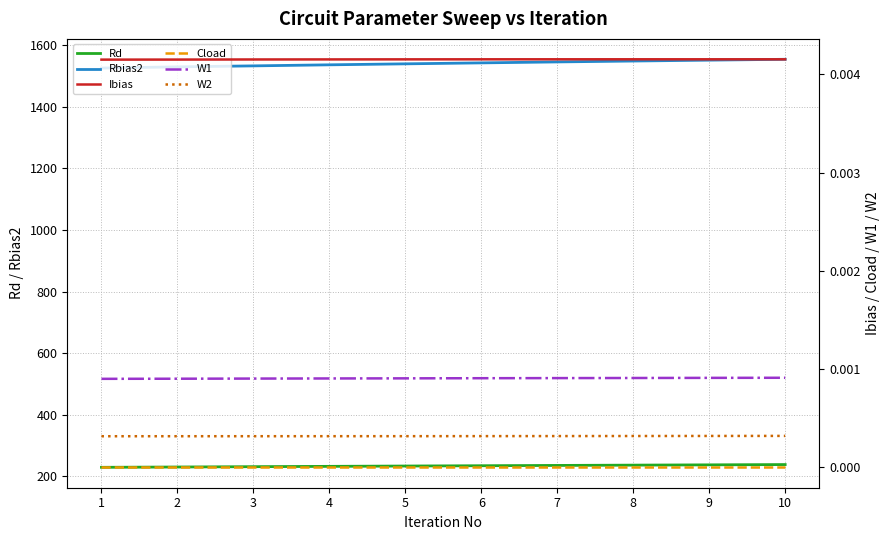

What is the lowest value of the Rd series?

229.5